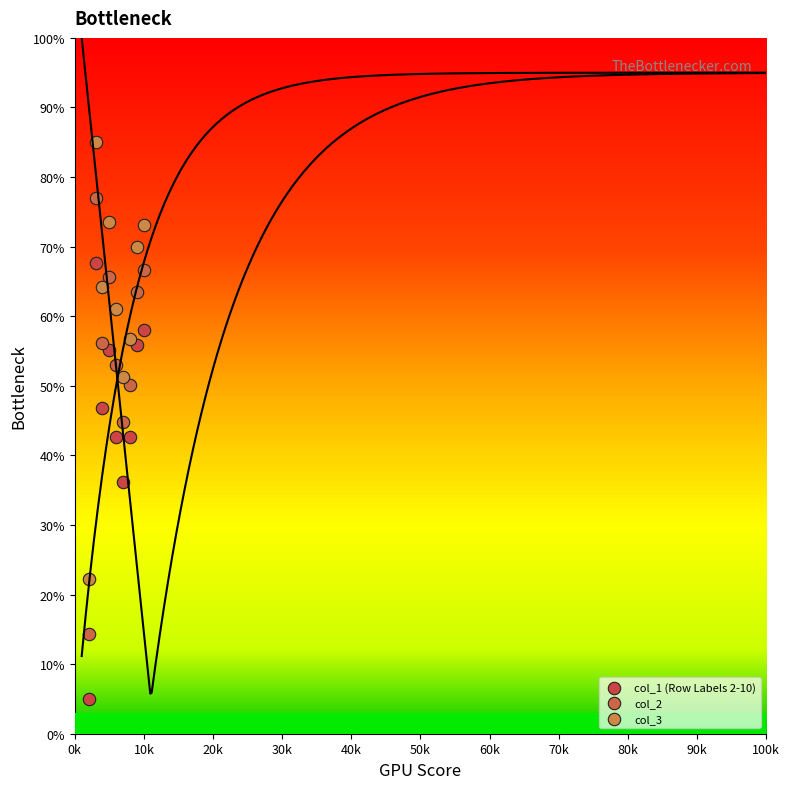

Across all data points, what is the range of X values (max minus min)?

8000.0